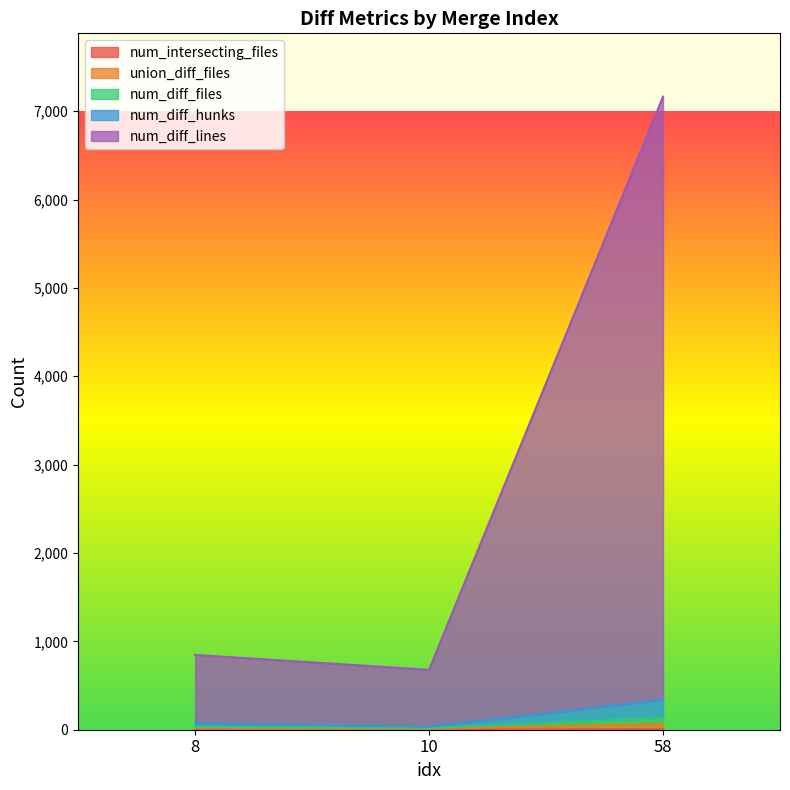

Reading left to right, list all the values displayed in this chart.

num_diff_files: 8=32	10=18	58=134
num_diff_hunks: 8=70	10=33	58=340
num_diff_lines: 8=846	10=678	58=7164
union_diff_files: 8=17	10=10	58=69
num_intersecting_files: 8=2	10=2	58=4